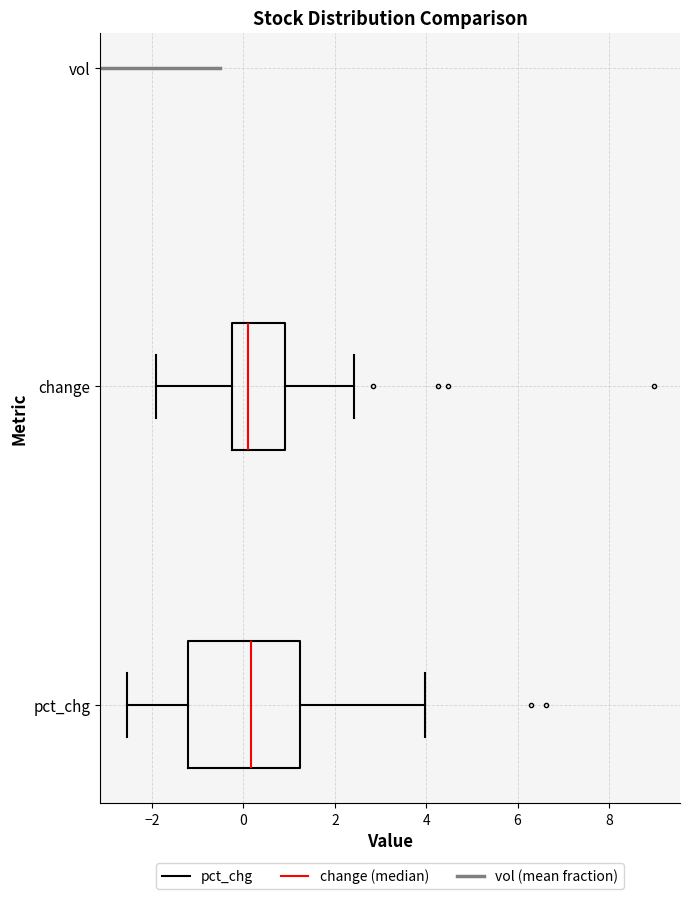

Reading bottom to top, read every box against the x-axis: the position of its median line, the range the box covers, and the ends of its whiskers. The values are not printed on the chart, so give them approximately, as read against the axis.

pct_chg: median 0.2, box -1.2 to 1.2, whiskers -2.6 to 4.0
change: median 0.2, box -0.2 to 1.0, whiskers -2.0 to 2.4